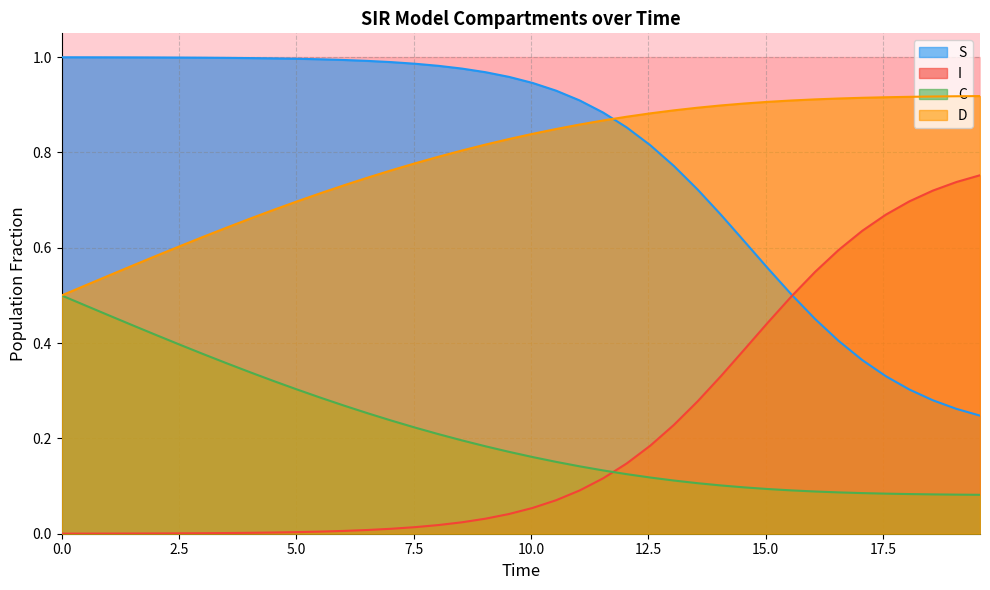

True or false: D and C intersect in this chart.

False